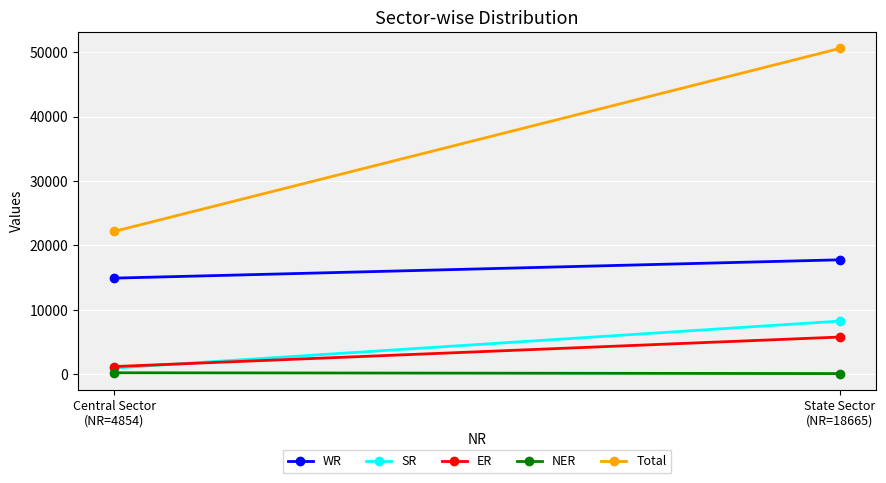

What is the average value of the WR series?

16347